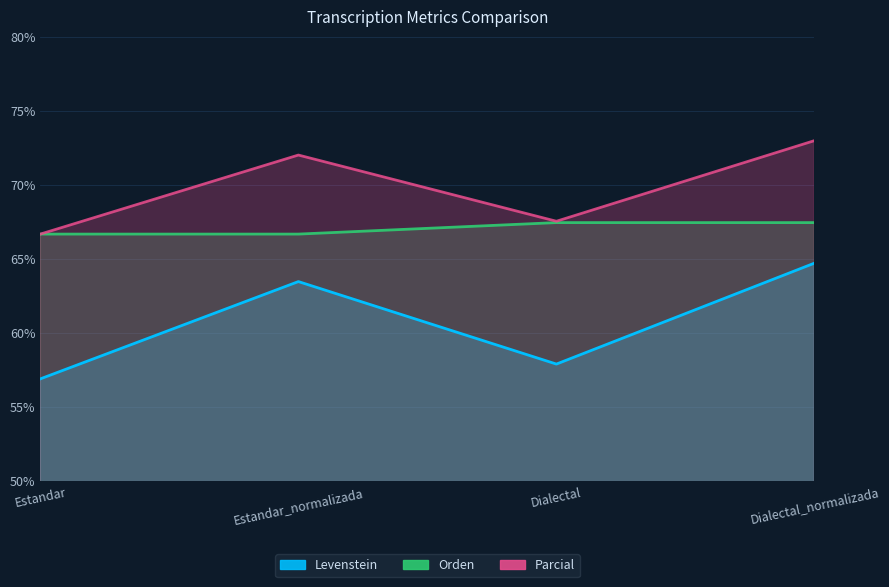

Between Dialectal and Dialectal_normalizada, which is larger?

Dialectal_normalizada